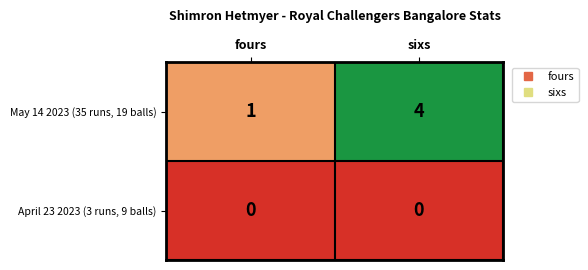

What is the total value across all series at fours?

1